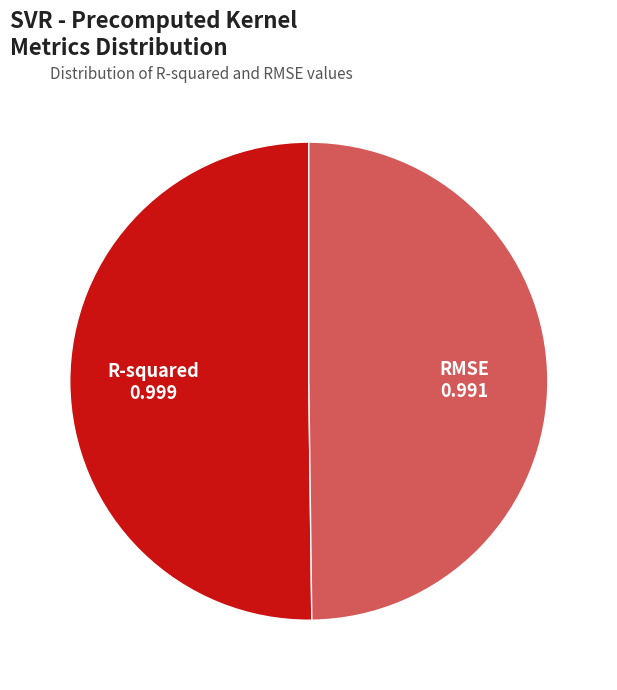

Is the sum of RMSE and R-squared greater than half?

Yes